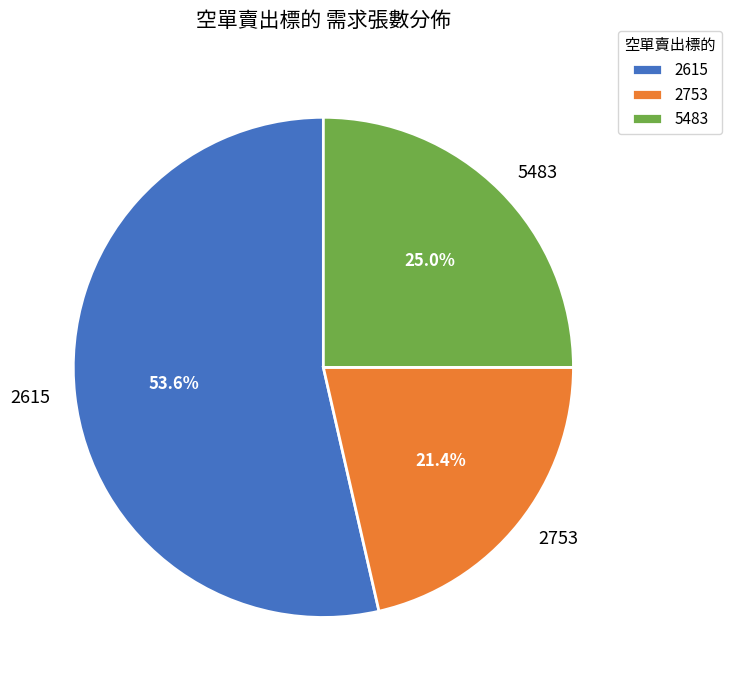

Which slice is the largest?

2615